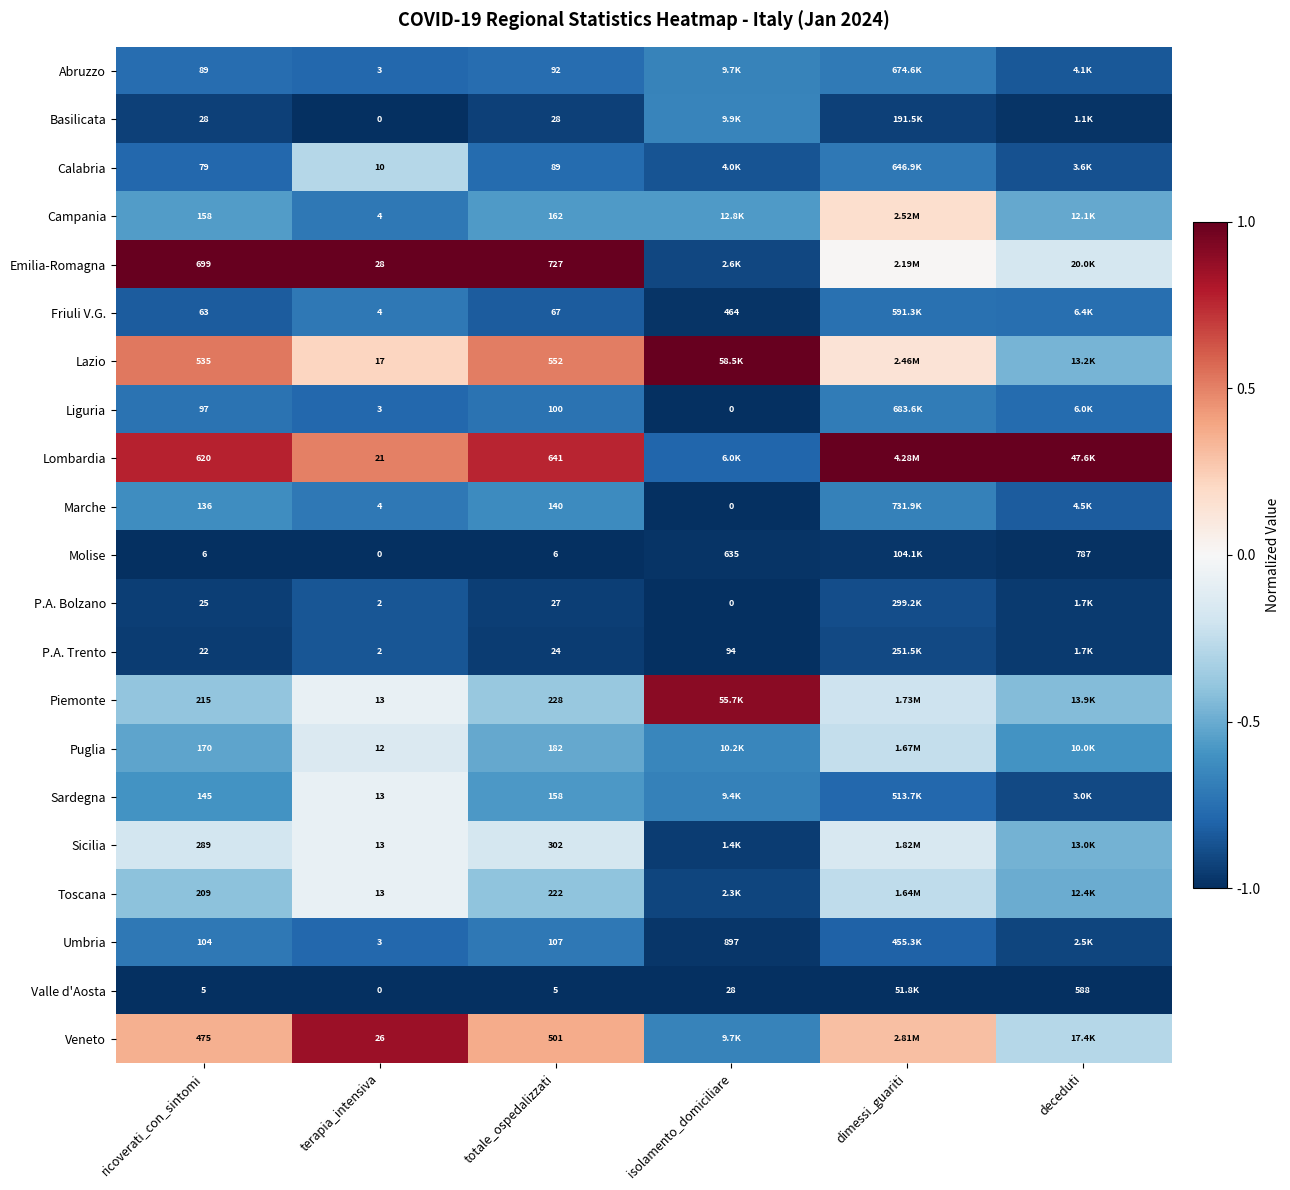

Between terapia_intensiva and totale_ospedalizzati, which series saw the biggest shift?

Emilia-Romagna